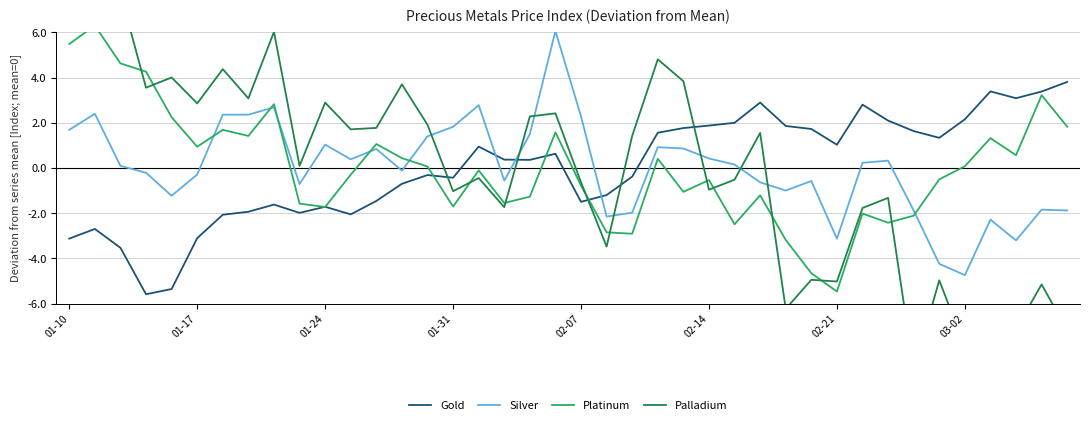

Reading right to left, extract all data points from this chart.

Gold: 3.8	3.4	3.1	3.4	2.2	1.3	1.6	2.1	2.8	1.0	1.7	1.9	2.9	2.0	1.9	1.8	1.6	-0.4	-1.2	-1.5	0.6	0.4	0.4	0.9	-0.4	-0.3	-0.7	-1.5	-2.1	-1.7	-2.0	-1.6	-1.9	-2.1	-3.1	-5.4	-5.6	-3.5	-2.7	-3.1
Silver: -1.9	-1.8	-3.2	-2.3	-4.7	-4.2	-1.9	0.3	0.2	-3.1	-0.6	-1.0	-0.6	0.2	0.4	0.9	0.9	-2.0	-2.1	2.3	6.1	1.5	-0.6	2.8	1.8	1.4	-0.1	0.8	0.4	1.0	-0.7	2.7	2.4	2.4	-0.3	-1.2	-0.2	0.1	2.4	1.7
Platinum: 1.8	3.2	0.6	1.3	0.1	-0.5	-2.1	-2.4	-2.0	-5.5	-4.7	-3.2	-1.2	-2.5	-0.5	-1.1	0.4	-2.9	-2.8	-0.8	1.6	-1.3	-1.5	-0.1	-1.7	0.1	0.4	1.1	-0.3	-1.7	-1.6	2.8	1.4	1.7	0.9	2.2	4.3	4.6	6.3	5.5
Palladium: -7.2	-5.1	-7.1	-7.4	-7.9	-5.0	-8.9	-1.3	-1.8	-5.0	-4.9	-6.2	1.6	-0.5	-1.0	3.8	4.8	1.4	-3.5	-0.6	2.4	2.3	-1.7	-0.4	-1.0	1.9	3.7	1.8	1.7	2.9	0.1	6.0	3.1	4.4	2.9	4.0	3.6	7.7	8.1	8.6